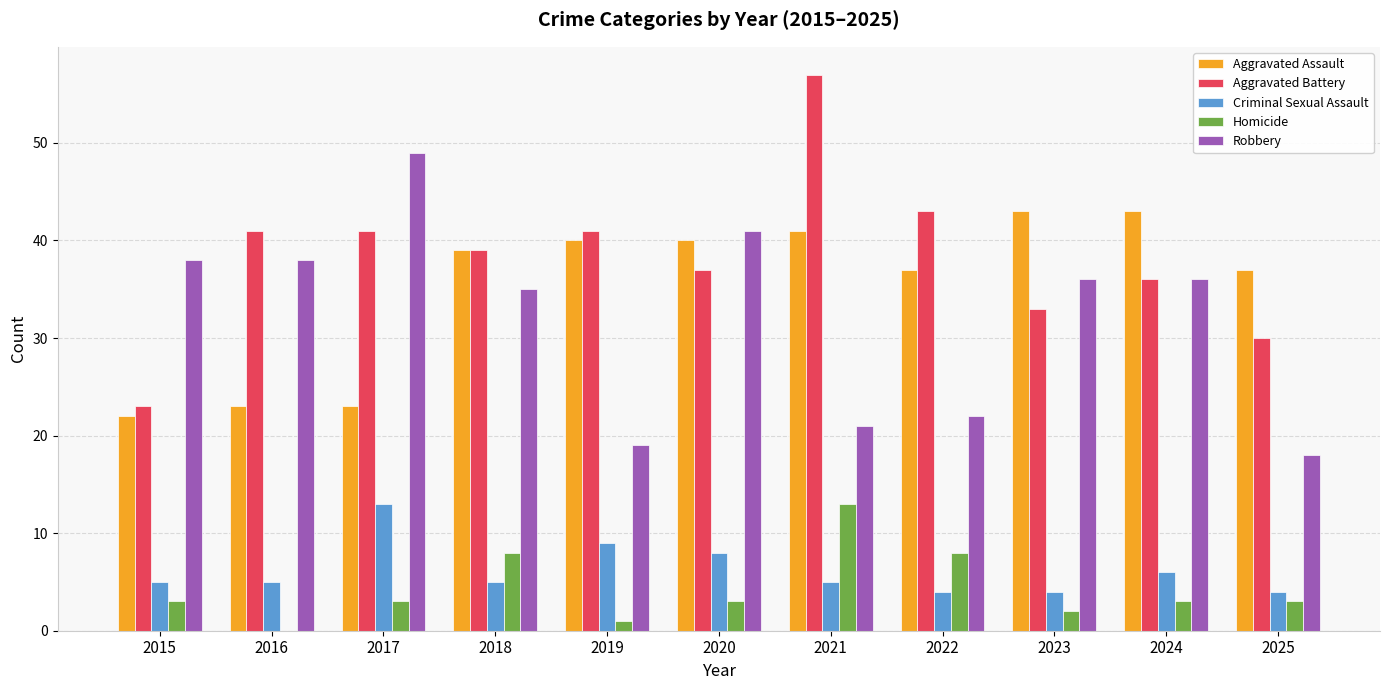

Reading left to right, list all the values displayed in this chart.

Aggravated Assault: 2015=22	2016=23	2017=23	2018=39	2019=40	2020=40	2021=41	2022=37	2023=43	2024=43	2025=37
Aggravated Battery: 2015=23	2016=41	2017=41	2018=39	2019=41	2020=37	2021=57	2022=43	2023=33	2024=36	2025=30
Criminal Sexual Assault: 2015=5	2016=5	2017=13	2018=5	2019=9	2020=8	2021=5	2022=4	2023=4	2024=6	2025=4
Homicide: 2015=3	2016=0	2017=3	2018=8	2019=1	2020=3	2021=13	2022=8	2023=2	2024=3	2025=3
Robbery: 2015=38	2016=38	2017=49	2018=35	2019=19	2020=41	2021=21	2022=22	2023=36	2024=36	2025=18